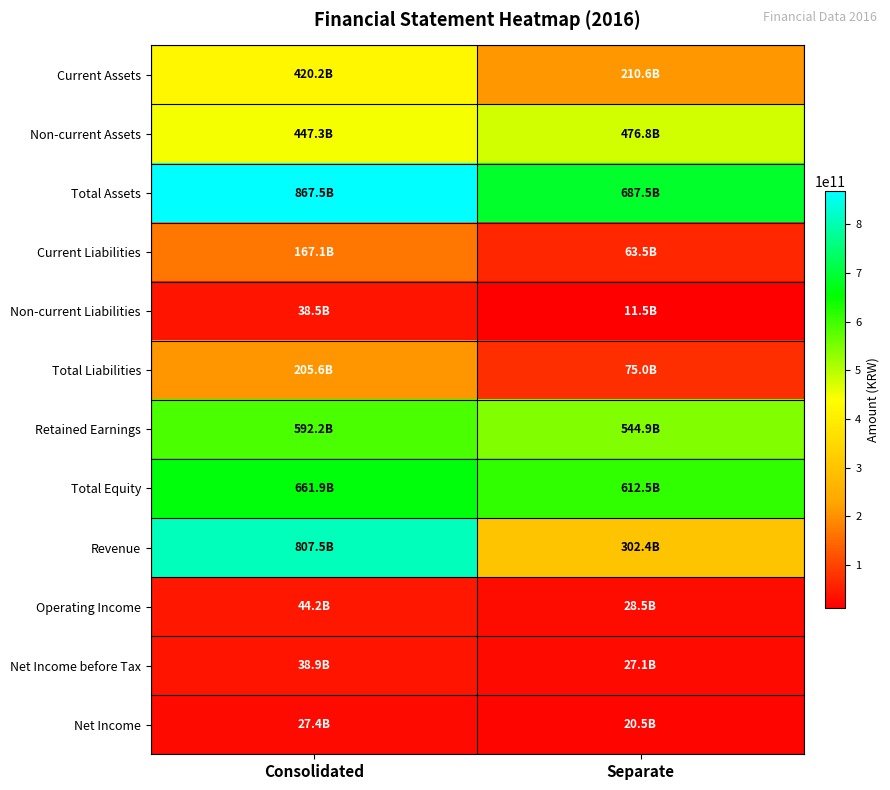

What is the maximum value shown in the chart?

867495382096